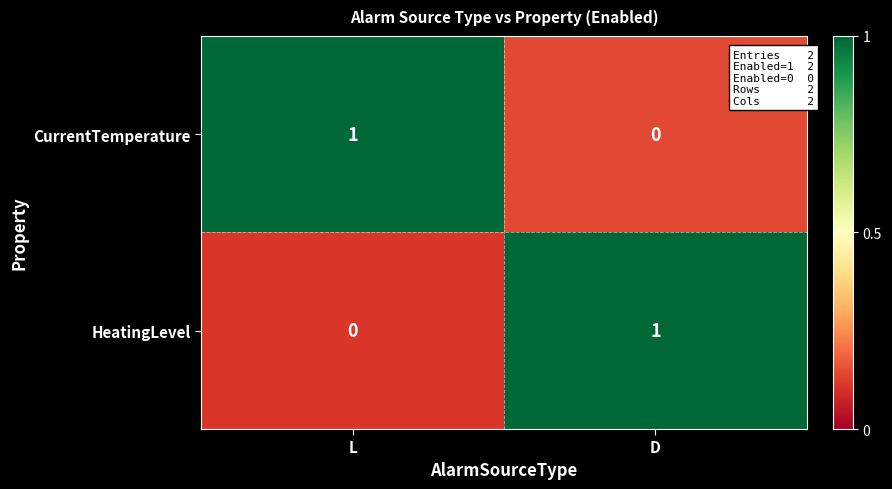

Reading left to right, extract all data points from this chart.

CurrentTemperature: L=1	D=0
HeatingLevel: L=0	D=1